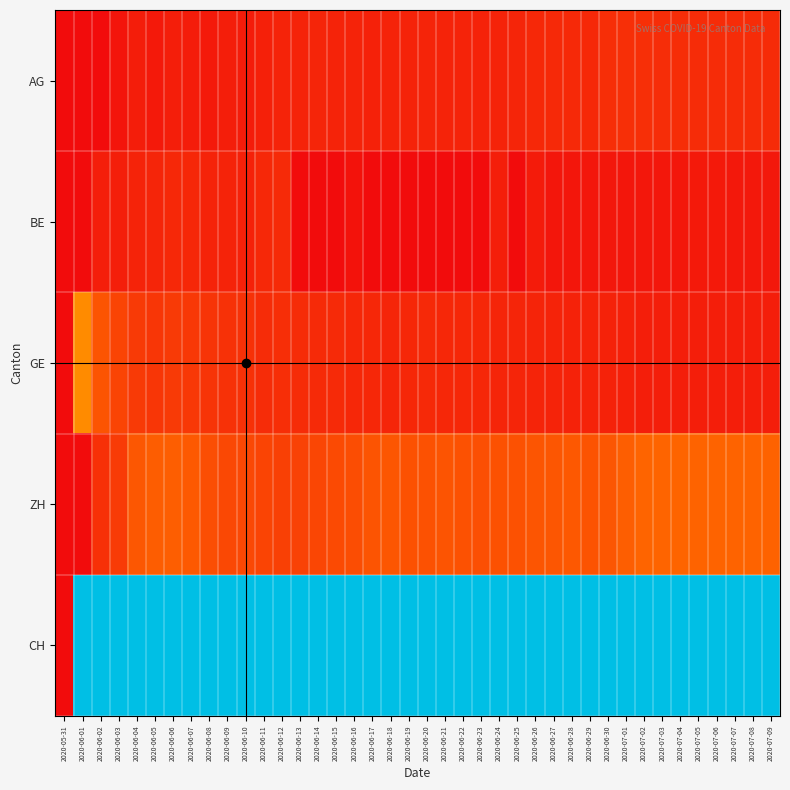

At which category is the sum across all series the highest?

2020-06-06